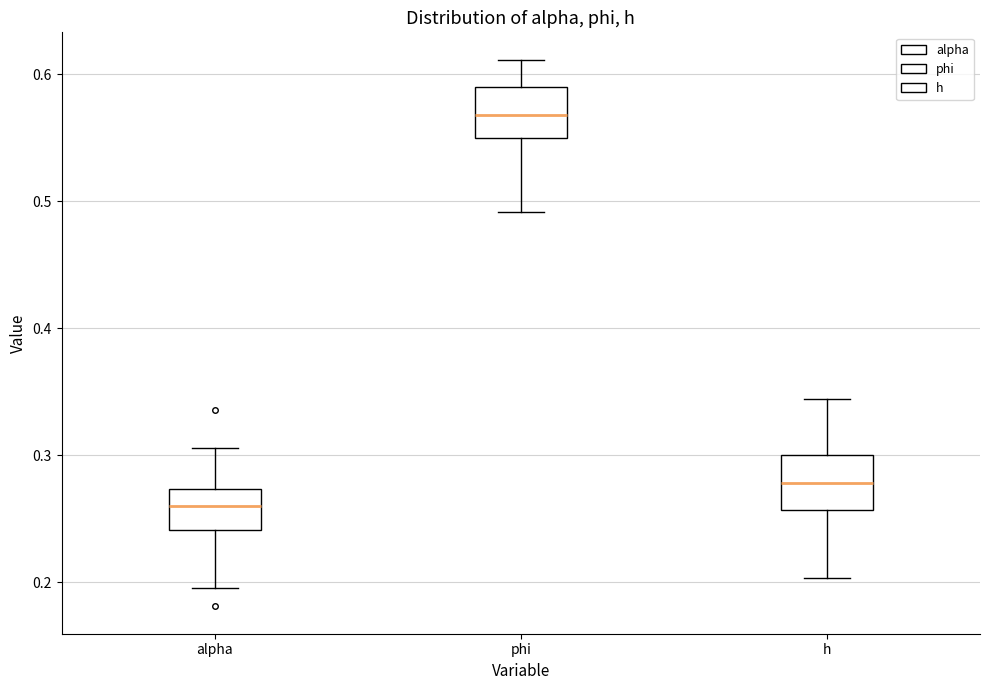

Reading left to right, read every box against the y-axis: the position of its median line, the range the box covers, and the ends of its whiskers. The values are not printed on the chart, so give them approximately, as read against the axis.

alpha: median 0.26, box 0.24 to 0.27, whiskers 0.20 to 0.31
phi: median 0.57, box 0.55 to 0.59, whiskers 0.49 to 0.61
h: median 0.28, box 0.26 to 0.30, whiskers 0.20 to 0.34